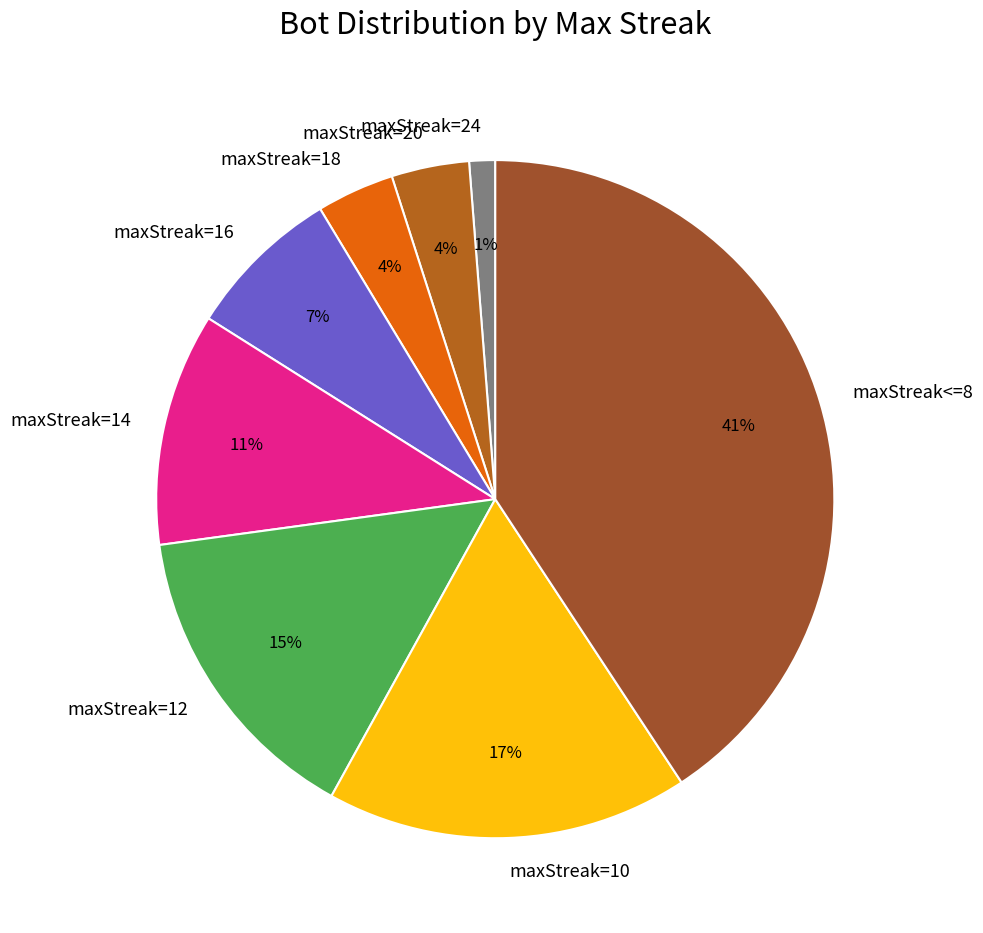

Which has a higher value, maxStreak=24 or maxStreak=10?

maxStreak=10